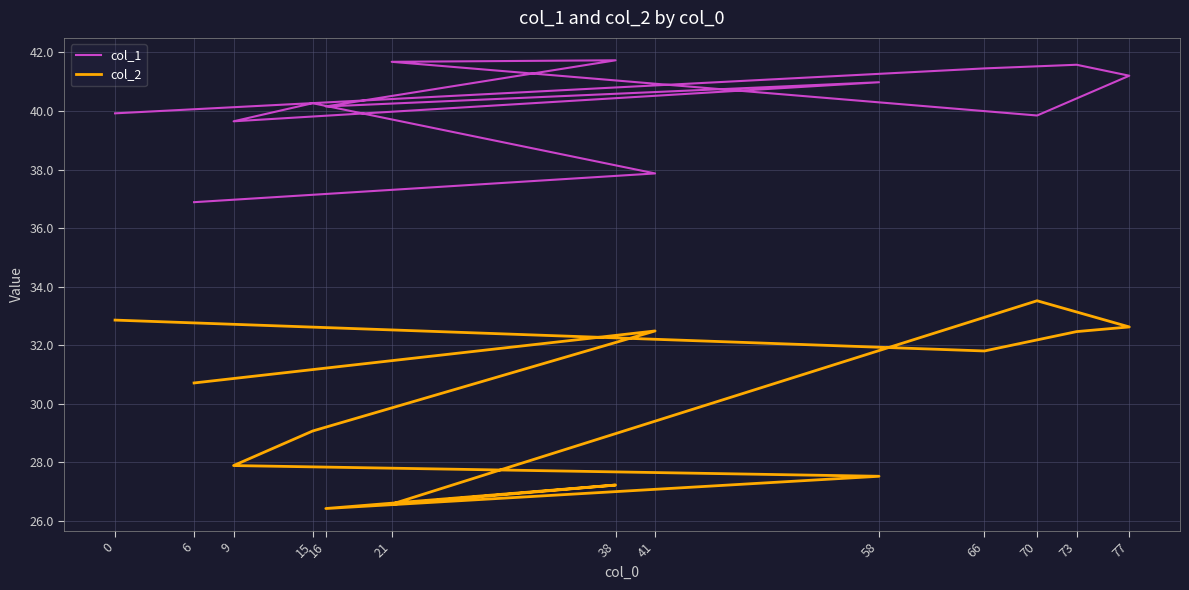

Reading left to right, list all the values displayed in this chart.

col_1: 39.9	41.5	41.6	41.2	39.8	41.7	41.7	40.2	41.0	39.6	40.3	37.9	36.9
col_2: 32.9	31.8	32.5	32.6	33.5	26.6	27.2	26.4	27.5	27.9	29.1	32.5	30.7